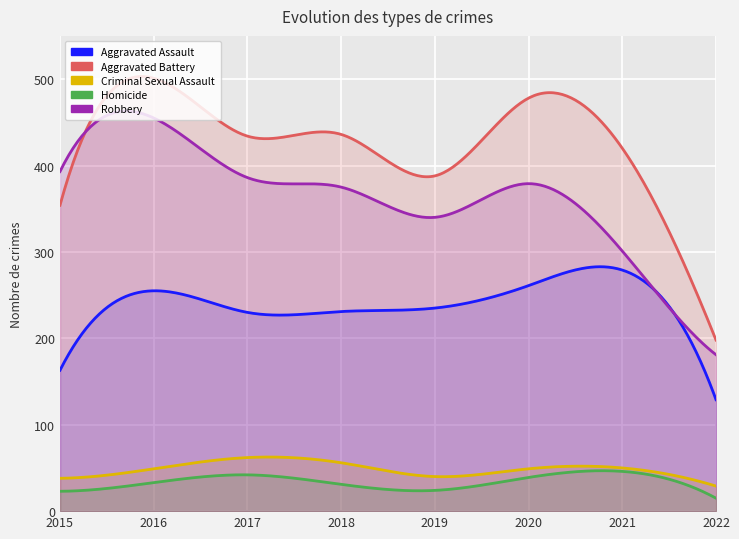

Count the number of categories in the chart.

8